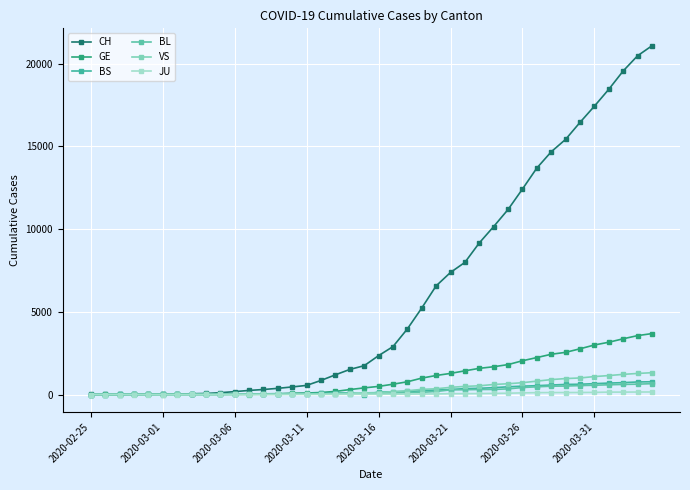

Does the chart have visible grid lines?

Yes